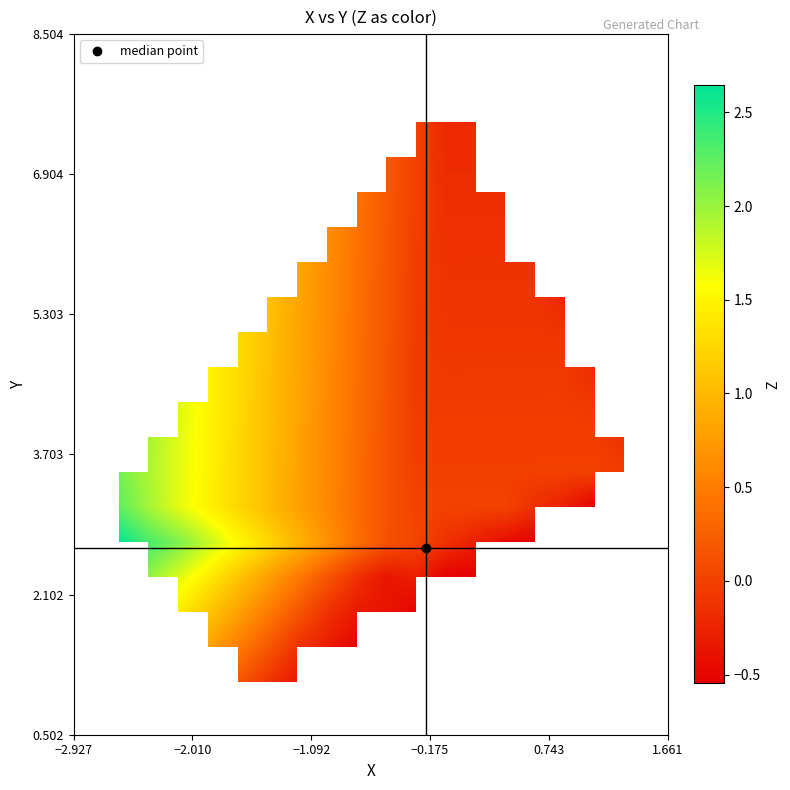

What is the smallest value displayed?

-0.5